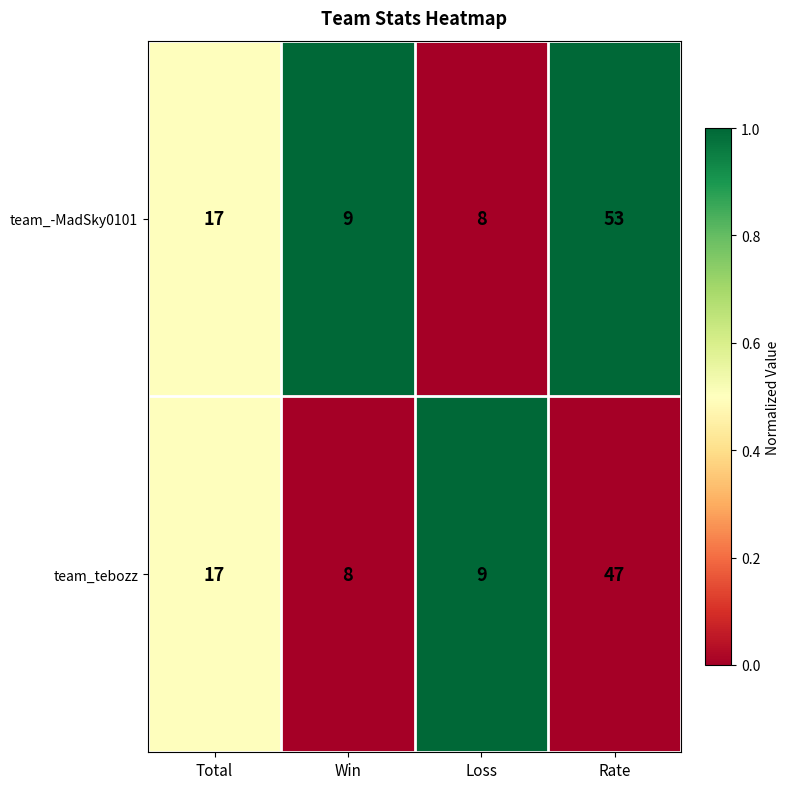

Reading left to right, what are all the values shown in this chart?

team_-MadSky0101: Total=17	Win=9	Loss=8	Rate=53
team_tebozz: Total=17	Win=8	Loss=9	Rate=47